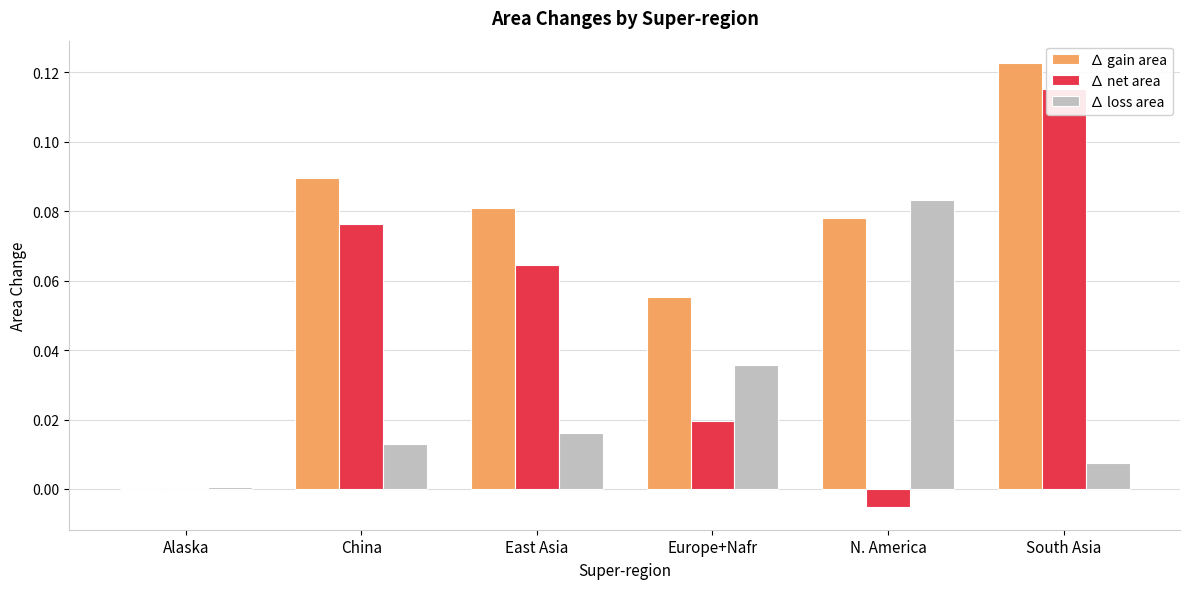

Reading left to right, list all the values displayed in this chart.

∆ gain area: 0.0	0.1	0.1	0.1	0.1	0.1
∆ net area: 0.0	0.1	0.1	0.0	-0.0	0.1
∆ loss area: 0.0	0.0	0.0	0.0	0.1	0.0